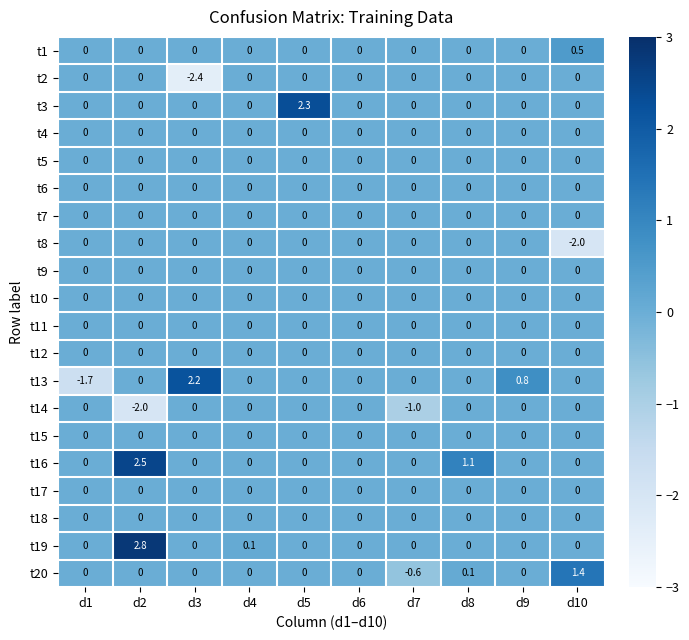

The t1 series shows 0.5 at d10. True or false?

True